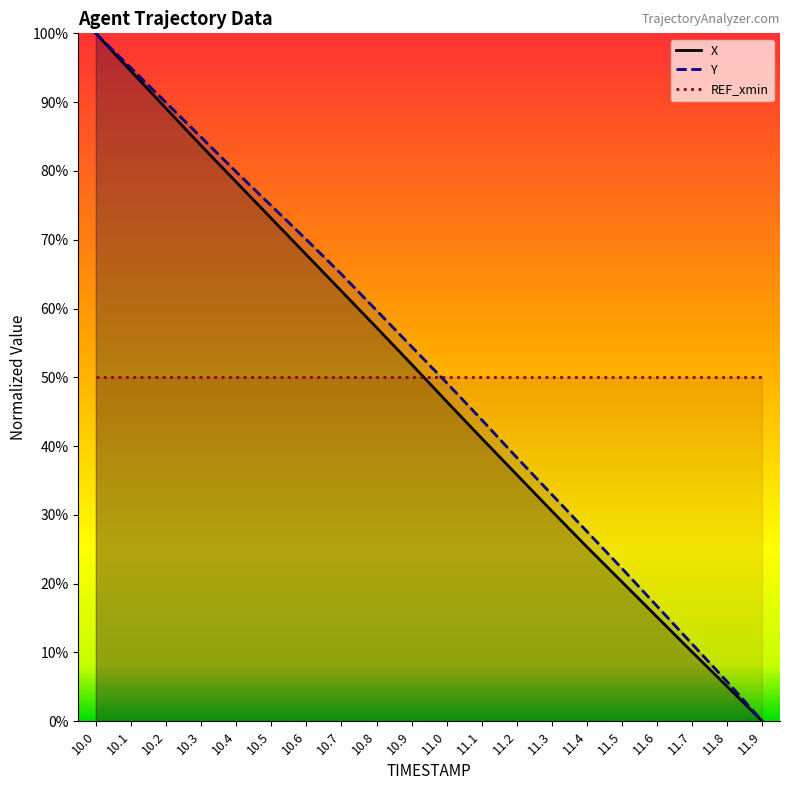

Reading left to right, extract all data points from this chart.

X: 100.0	94.5	89.1	83.7	78.4	73.1	67.8	62.5	57.2	51.9	46.5	41.1	35.8	30.5	25.3	20.2	15.1	10.1	5.0	0.0
Y: 100.0	95.0	89.9	84.9	79.9	74.9	70.0	65.0	59.7	54.5	49.2	43.8	38.3	33.0	27.6	22.2	16.7	11.2	5.7	0.0